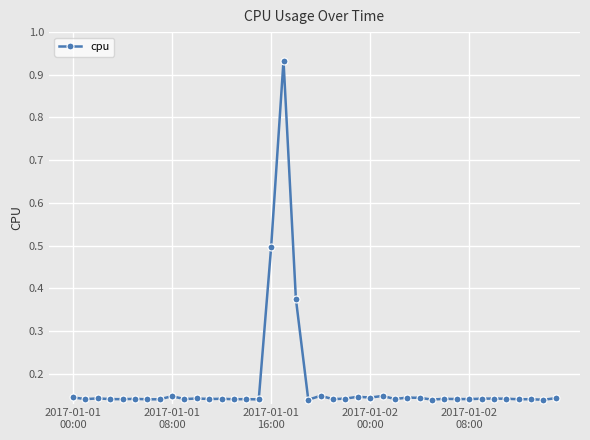

What is the difference between the maximum and minimum values?

0.8